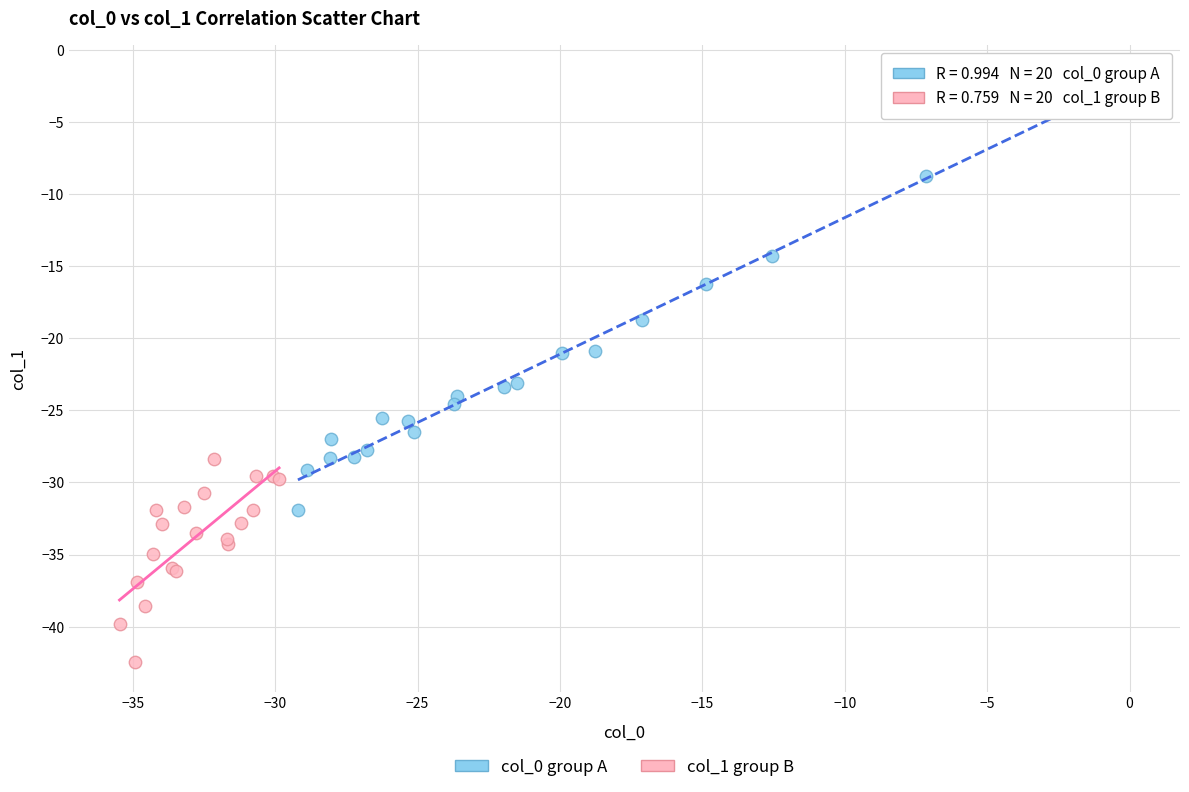

What are all the series names shown in the legend?

col_0 group A, col_1 group B